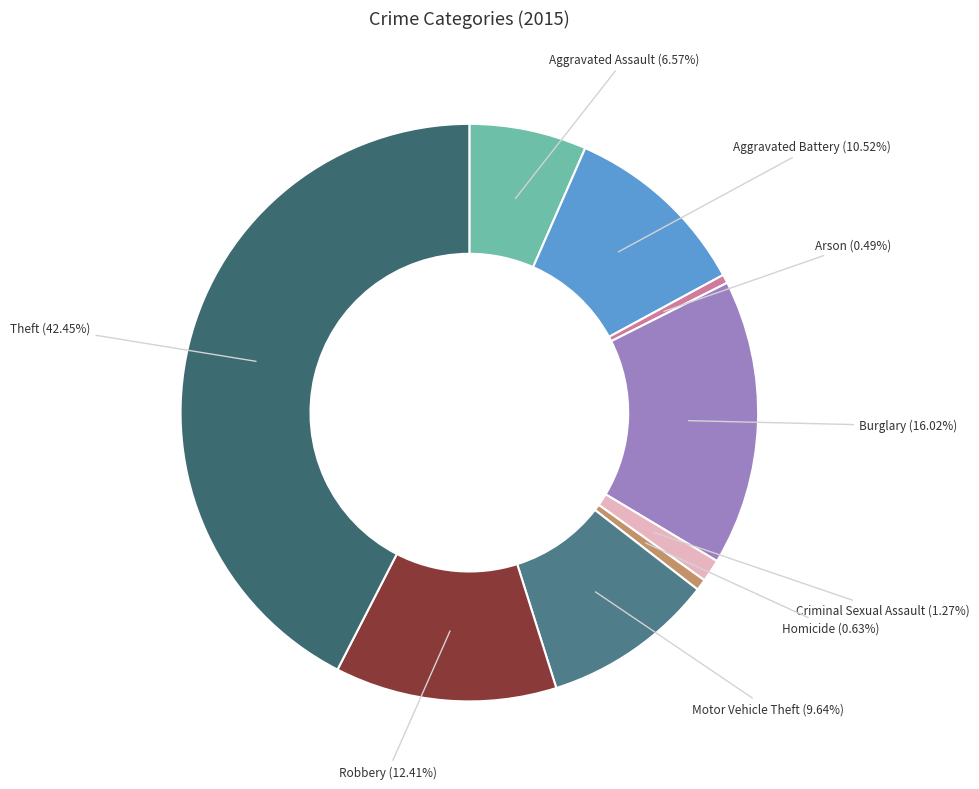

How many slices are in this pie chart?

9